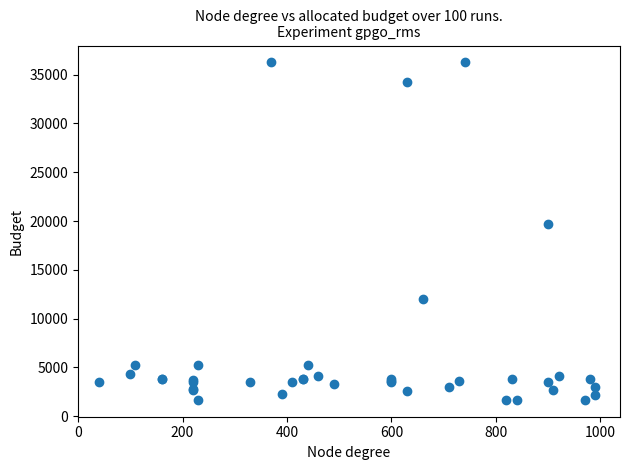

What Y value in the scatter plot is closest to 18967?

19744